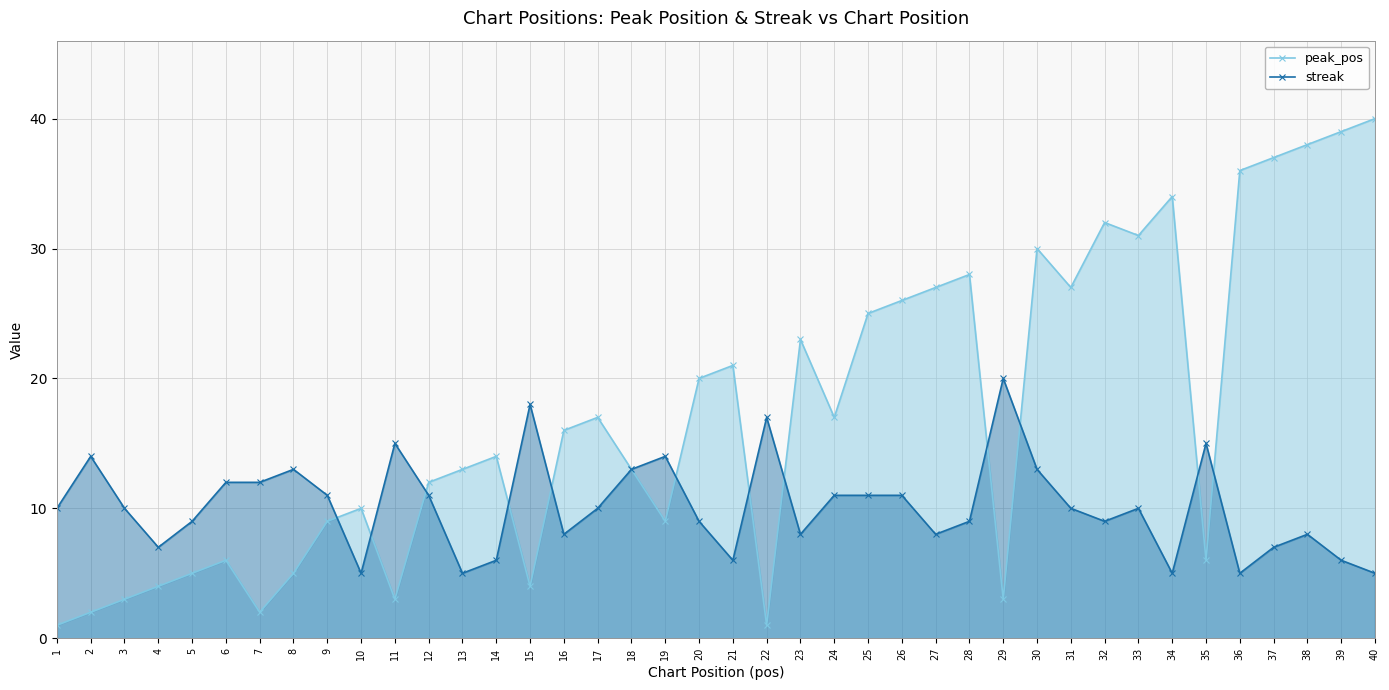

Is it true that streak equals 2 at 32?

False